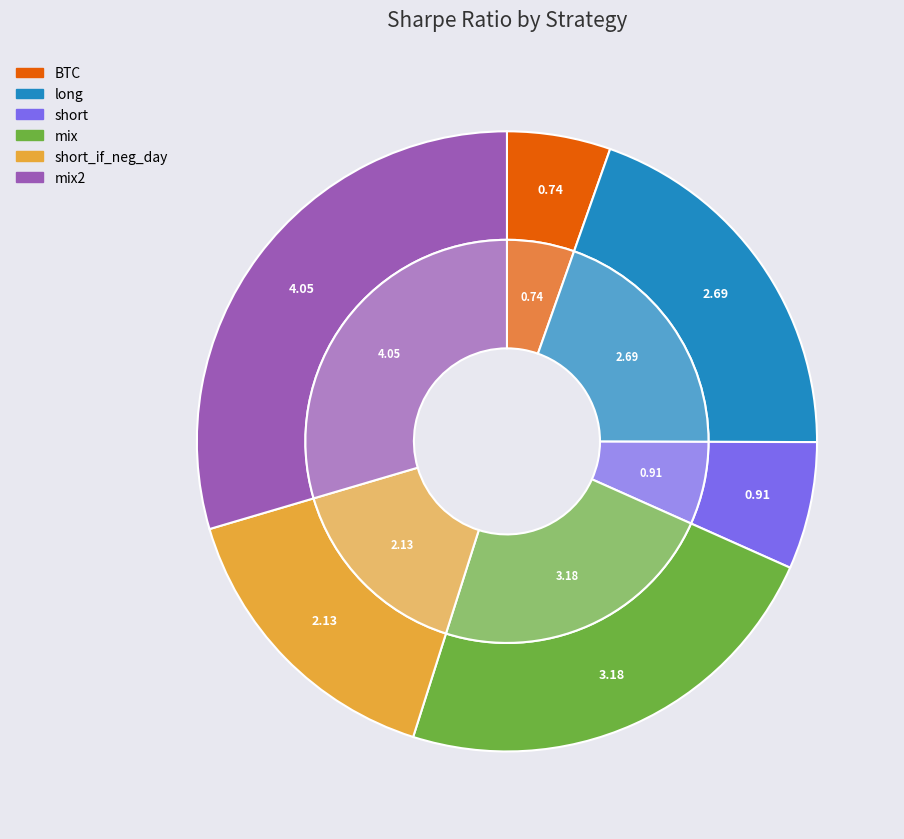

Count the number of slices in the pie.

6